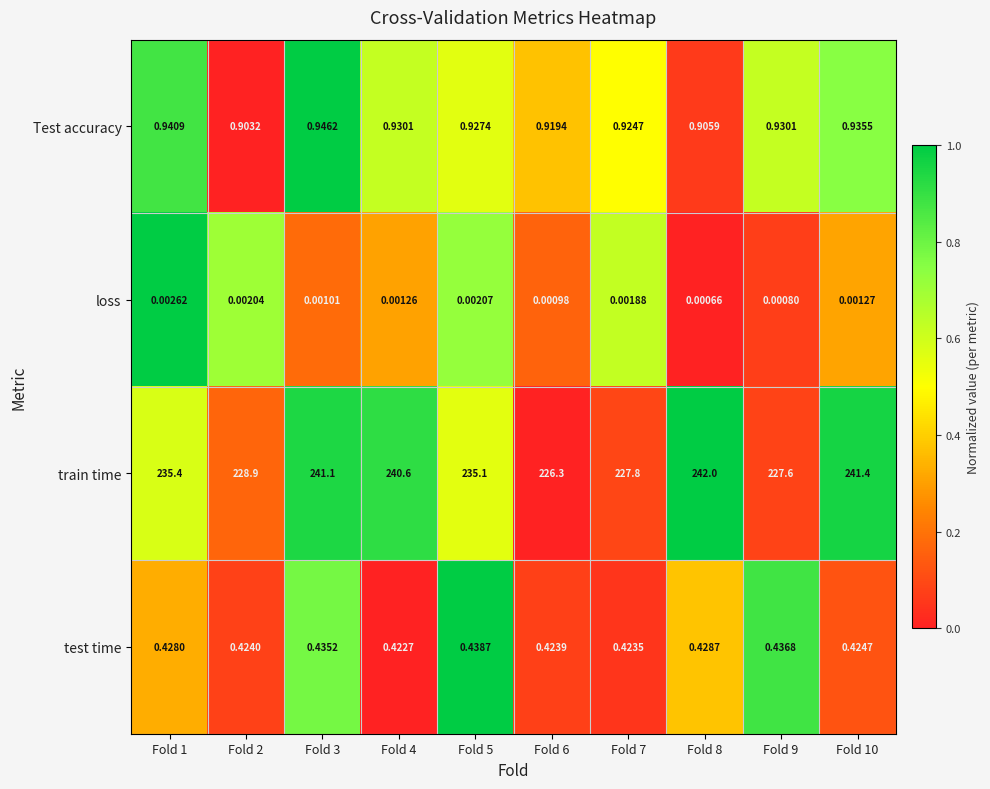

Which series has the largest total across all categories?

train time